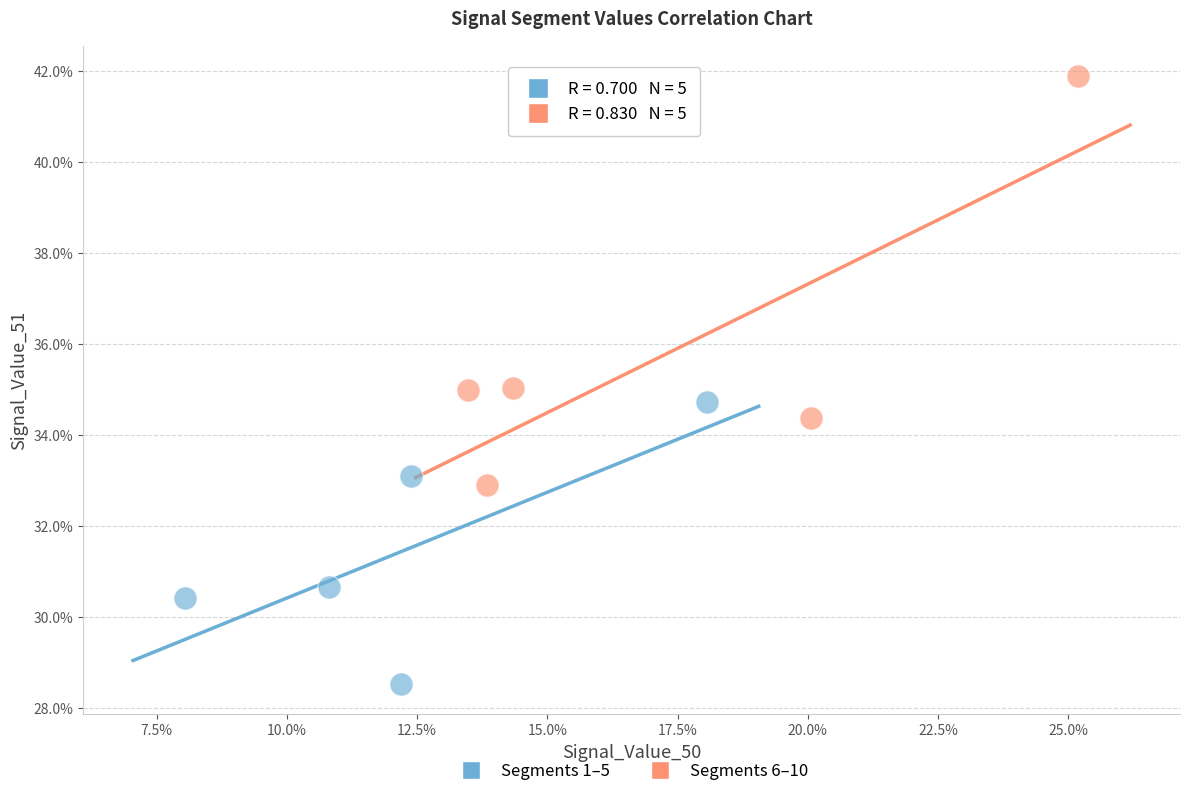

Which series contains the lowest Y value?

Segments 1–5